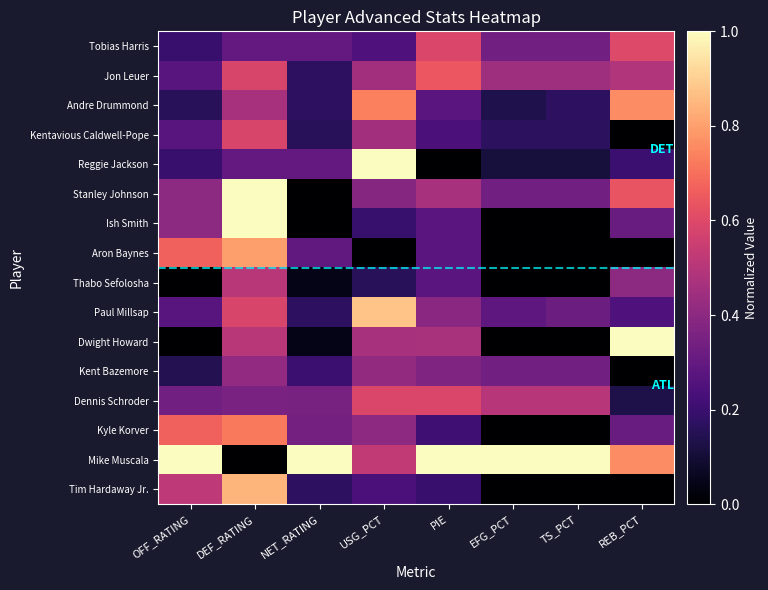

Which series has the widest spread of values?

Reggie Jackson